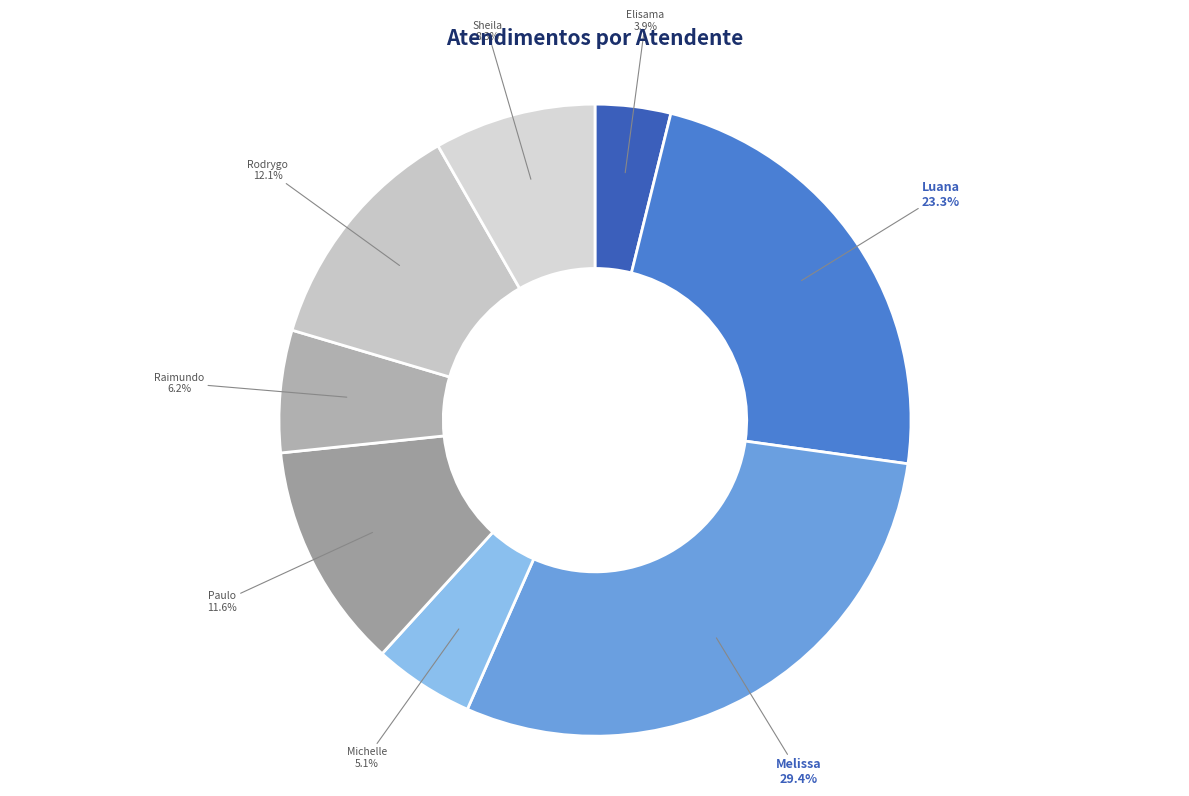

Count the number of slices in the pie.

8